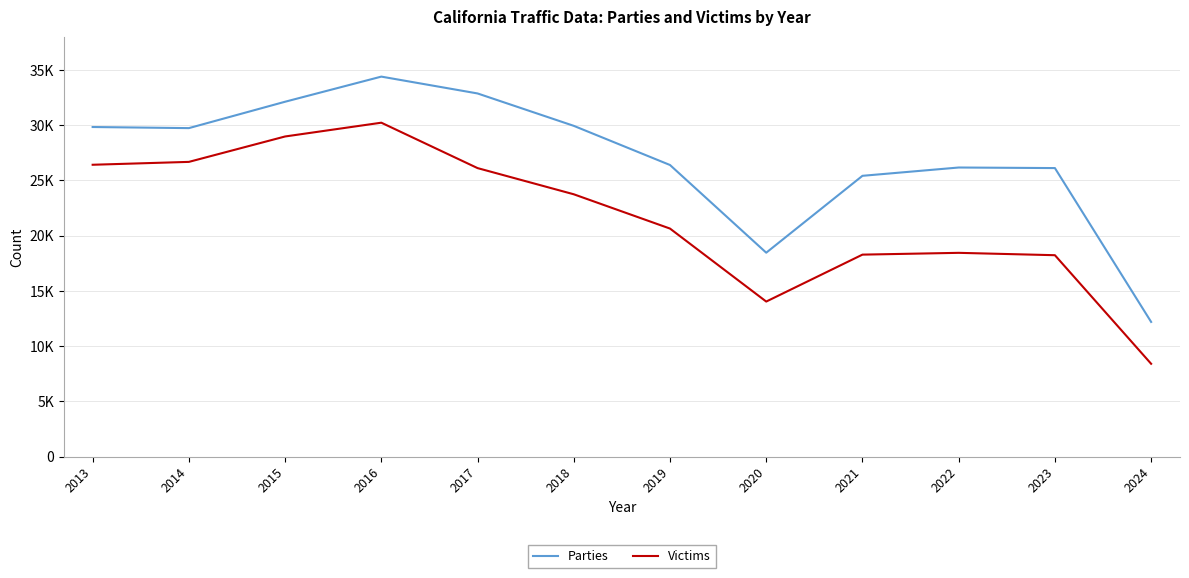

Does the chart display data point markers on the line(s)?

No